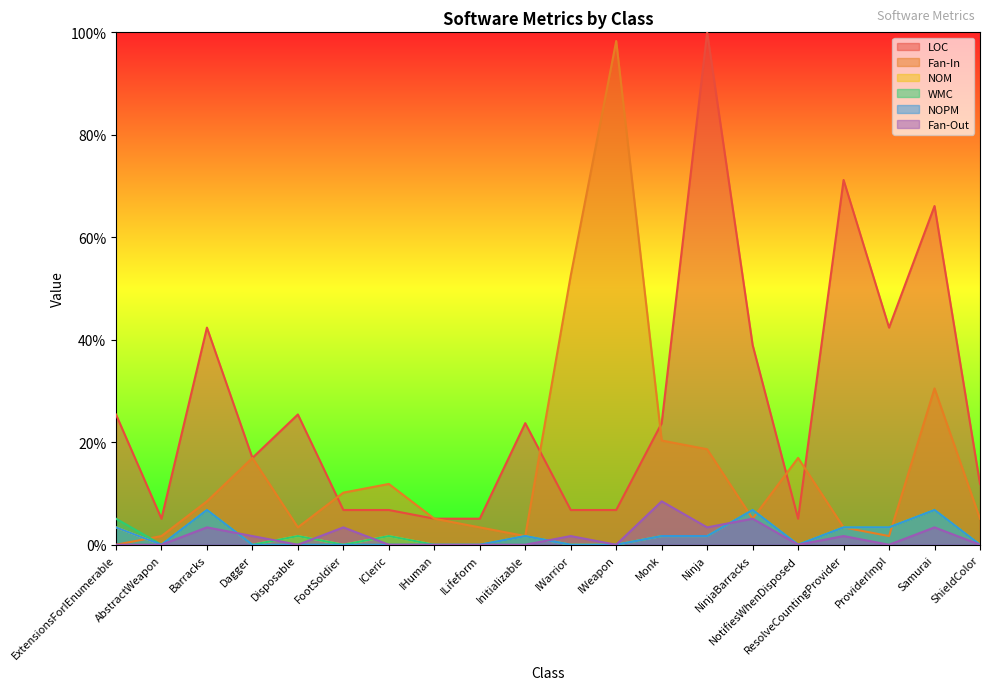

What is the value of the Fan-In point at the 6th from the left?

10.2